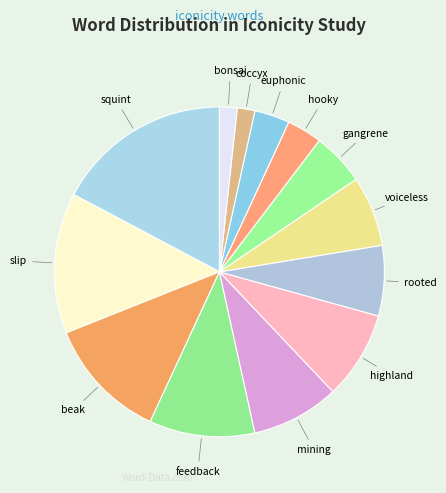

Between squint and feedback, which is larger?

squint